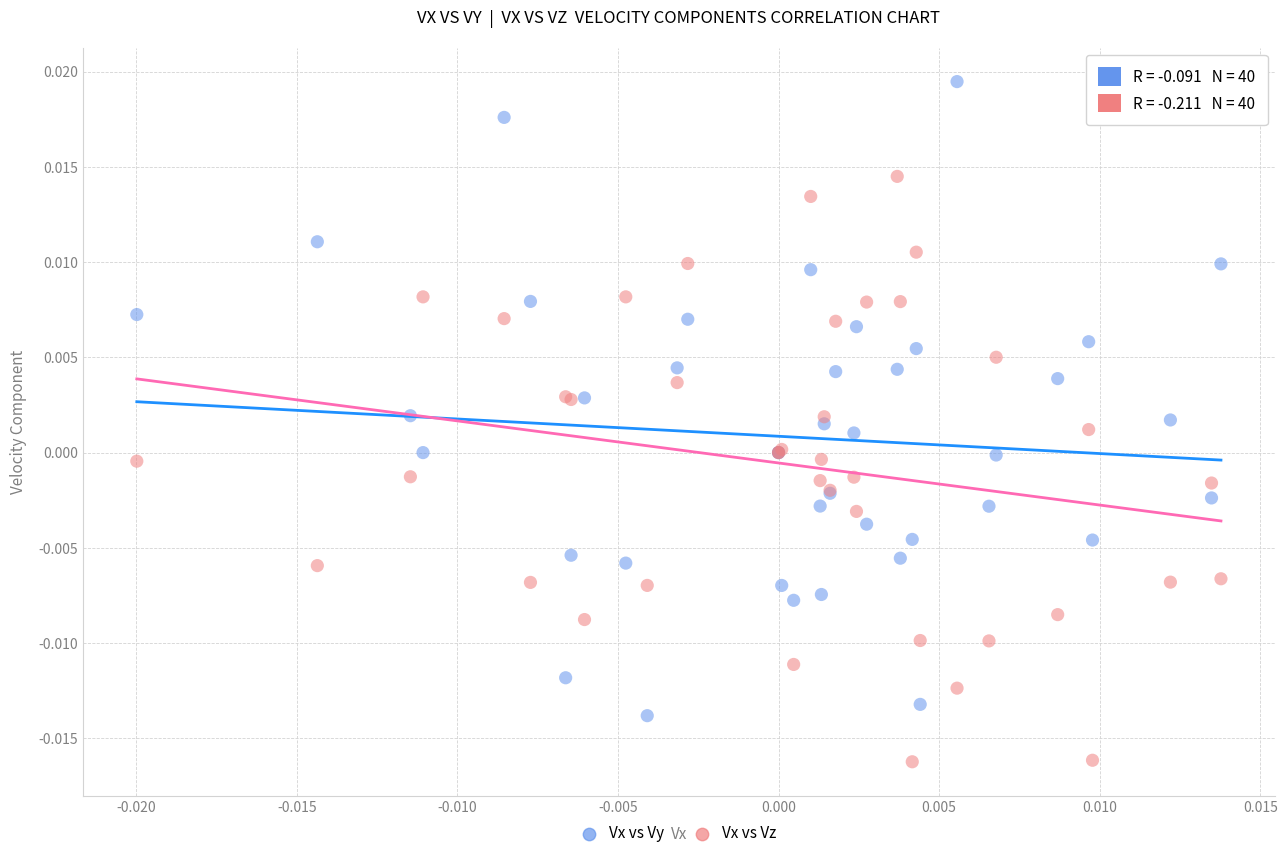

Which series reaches the maximum Y coordinate?

Vx vs Vy